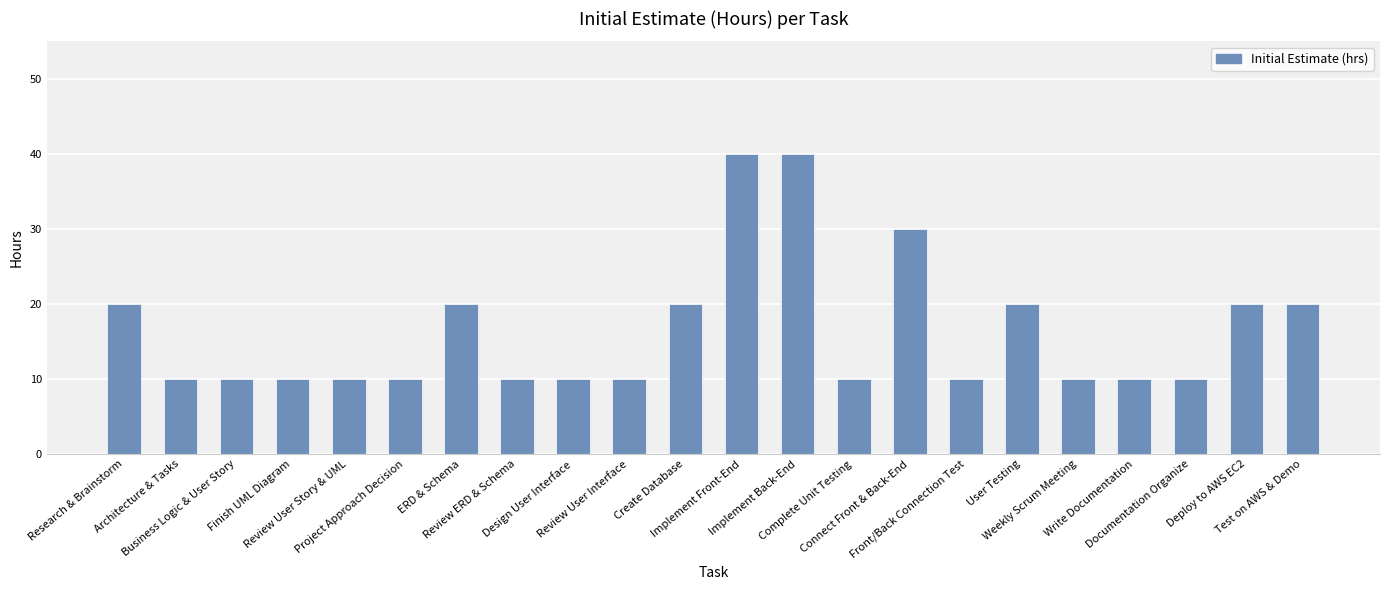

What is the sum of all values?

360